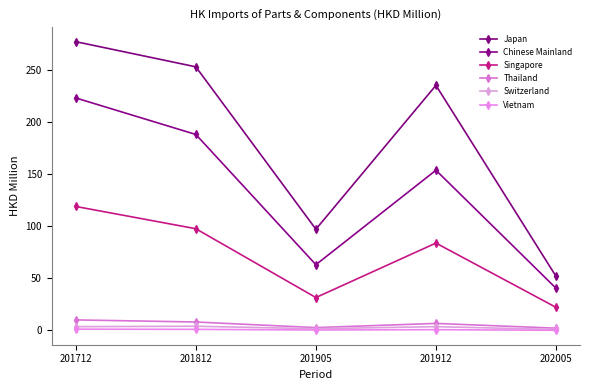

How many data points in Singapore are less than 83?

2